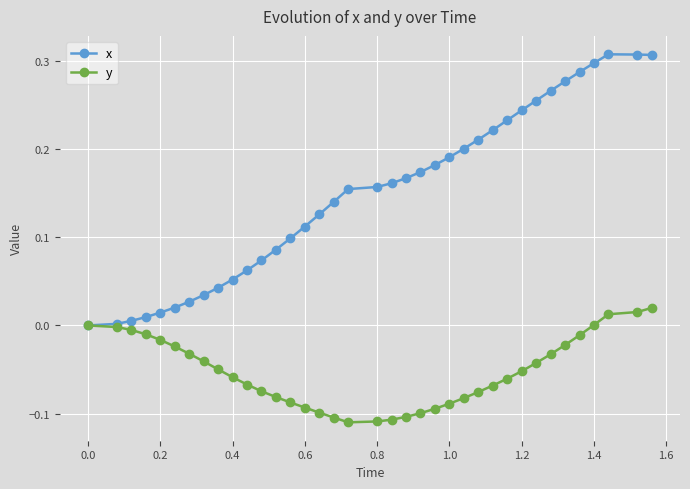

Does the chart have visible grid lines?

Yes